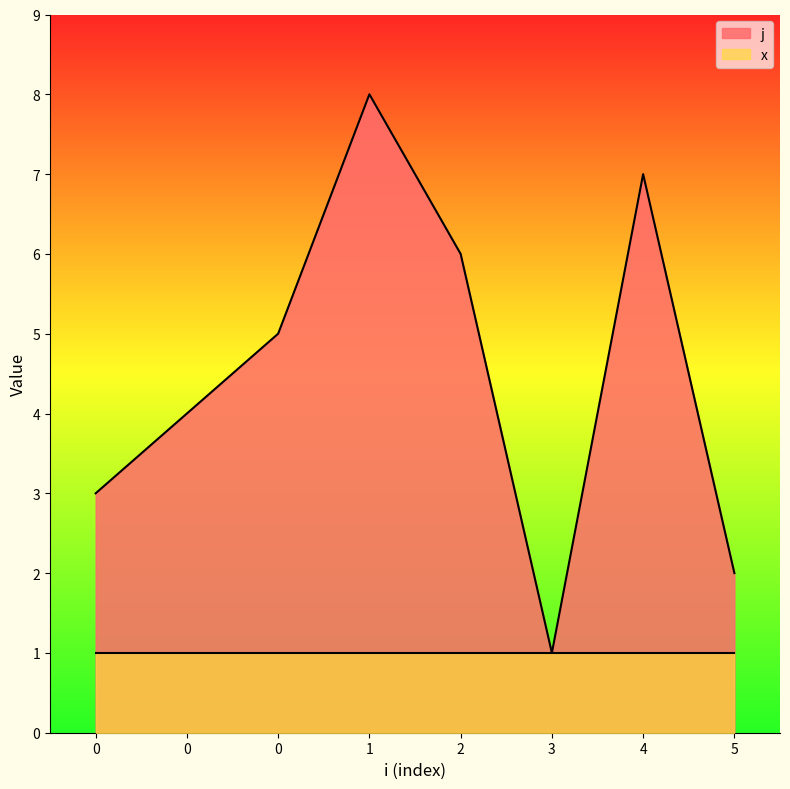

Count the number of data series in this chart.

2